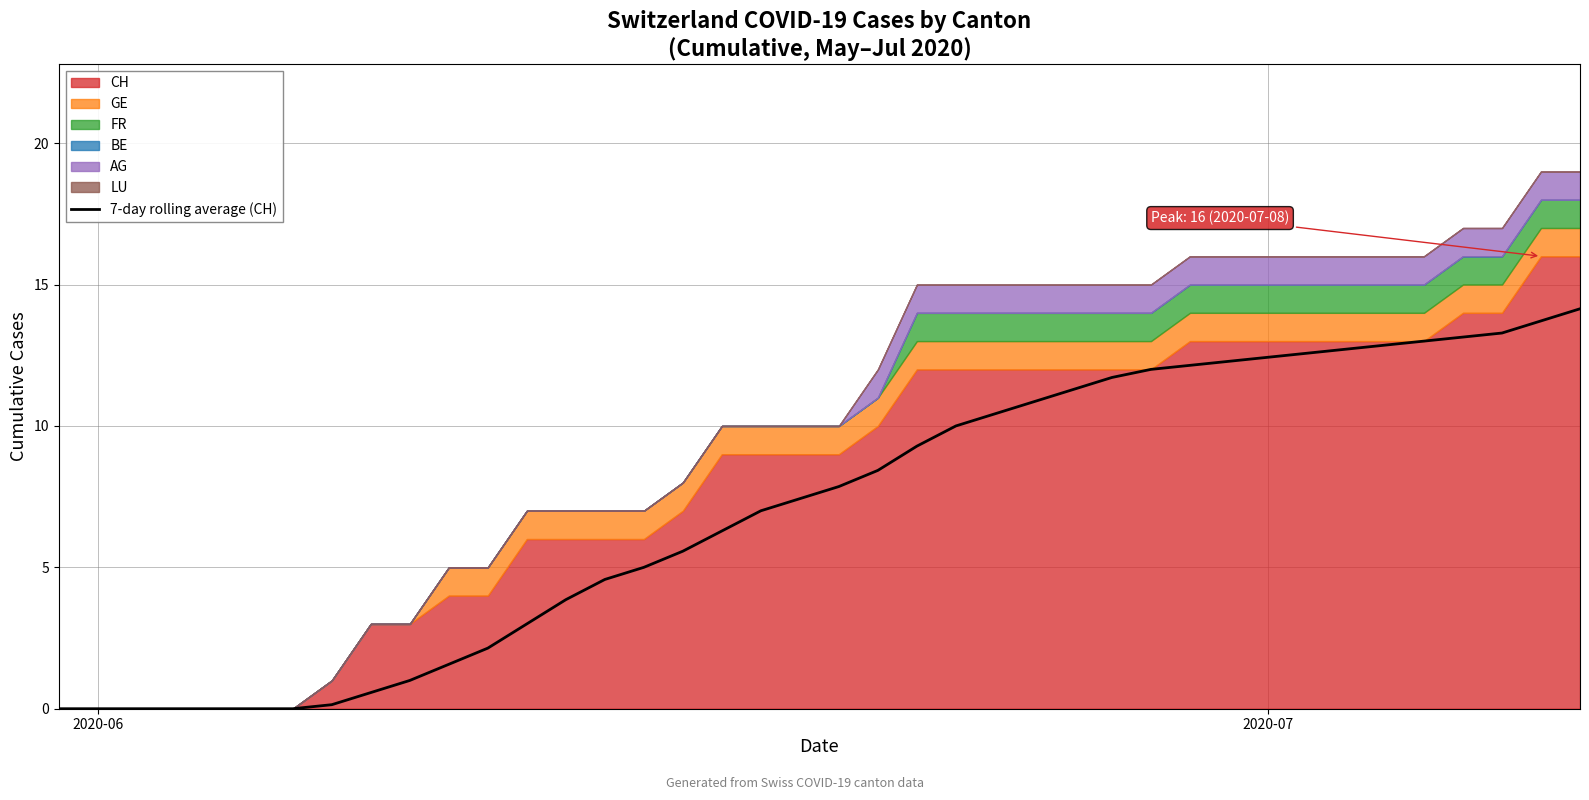

The chart shows a value of 17.0 at 25. True or false?

False